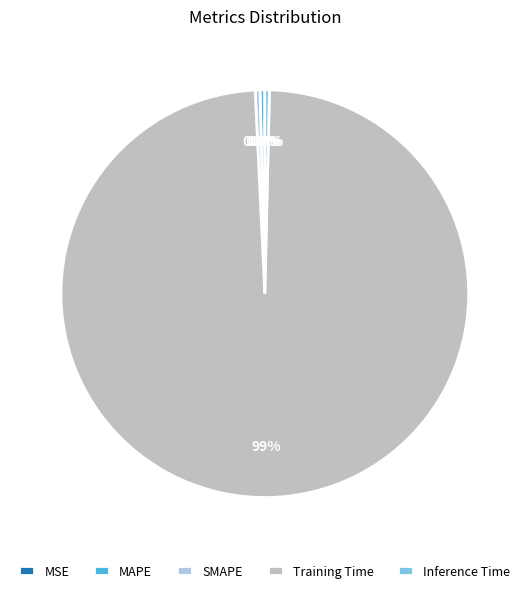

What is the largest slice in the pie chart?

Training Time